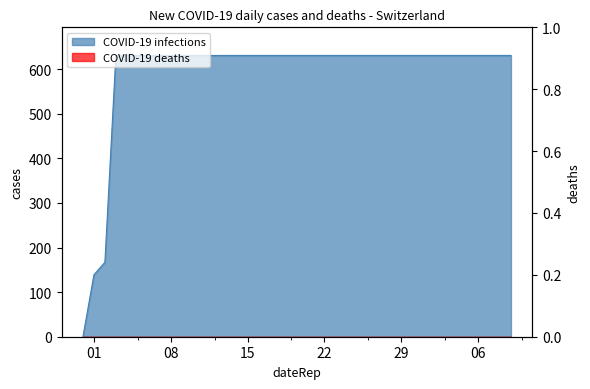

Approximately how many times larger is the value at 2020-06-25 compared to 2020-06-15?

1.0